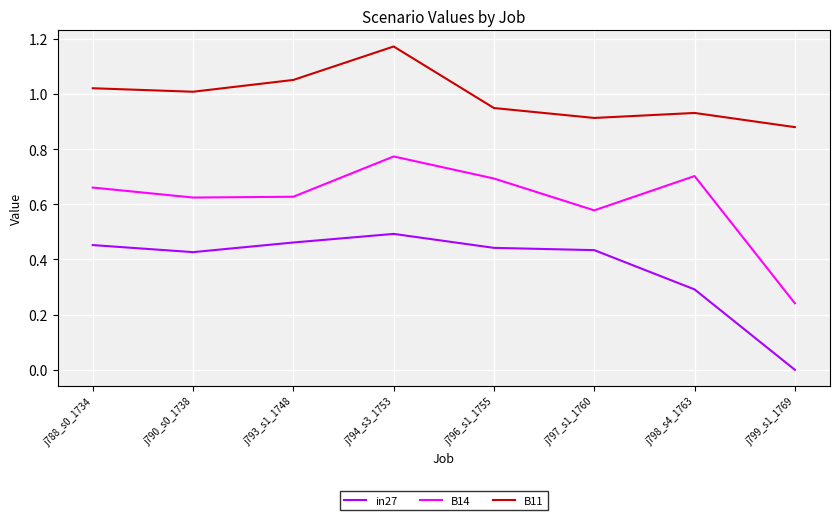

In B14, how many points are higher than both neighbors (excluding endpoints)?

2